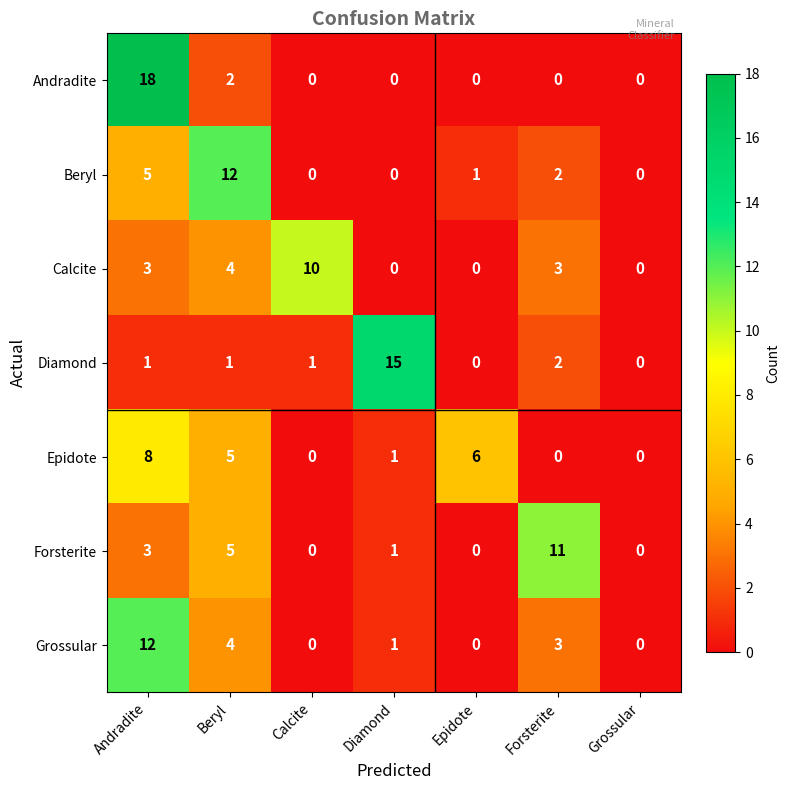

At how many categories does at least one series exceed 7?

5